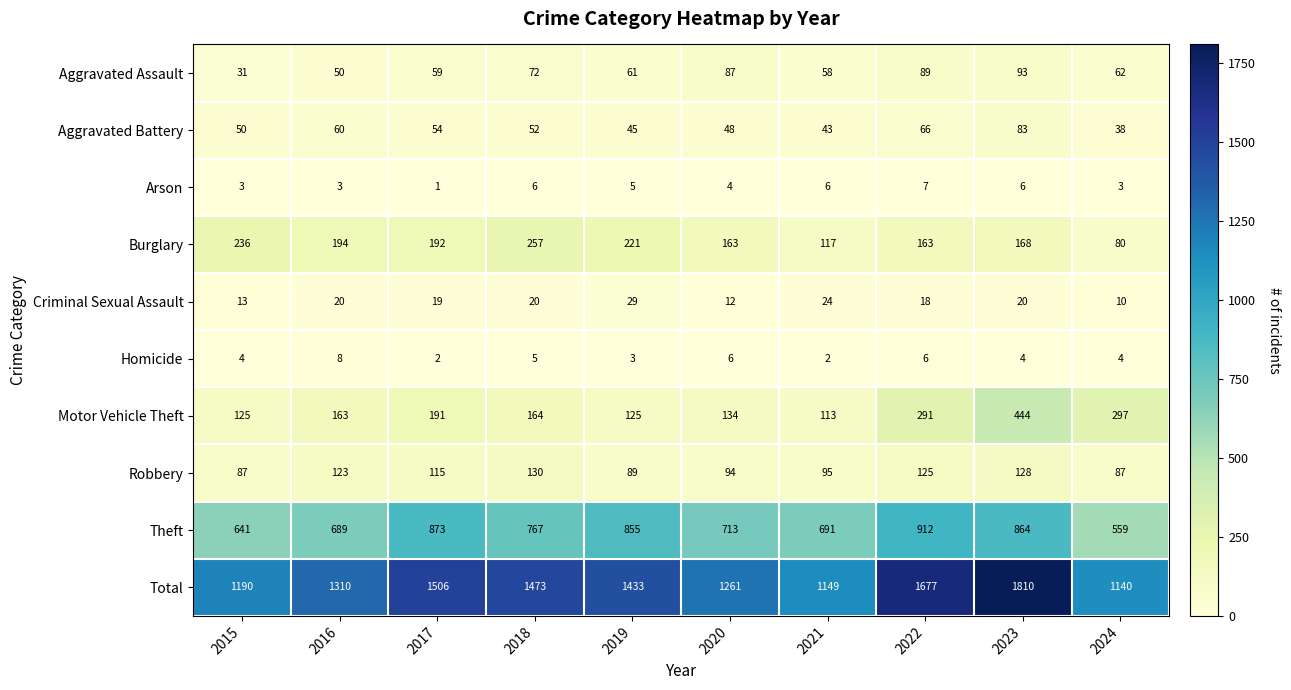

Between 2018 and 2021, which series saw the biggest shift?

Total